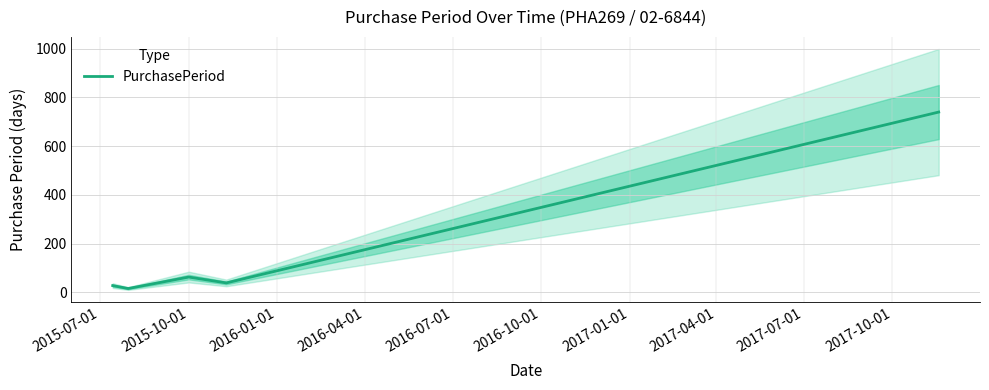

Between 2016-01-01 and 2015-10-01, which is larger?

2016-01-01